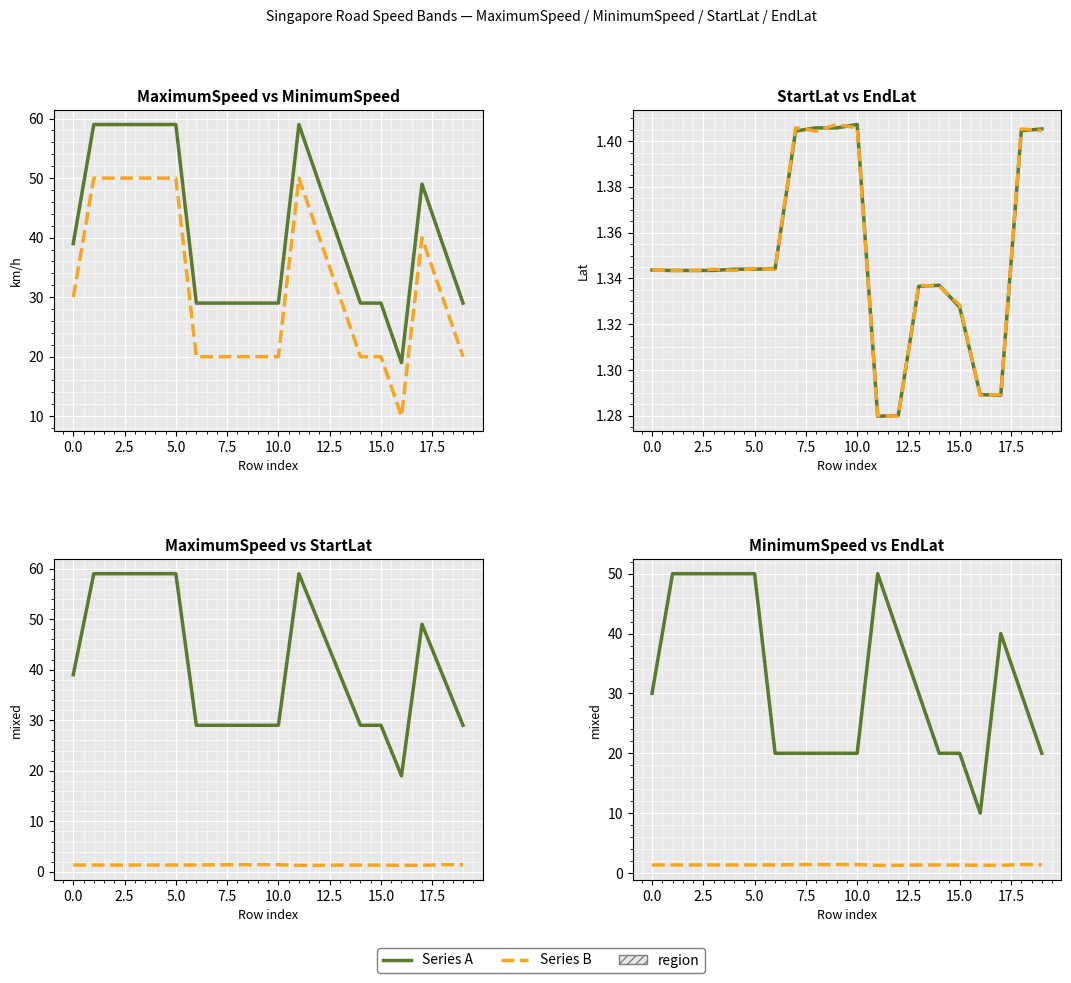

Rank the series by their maximum value, from highest to lowest.

MaxSpeed / Lat1, MinSpeed / Lat2